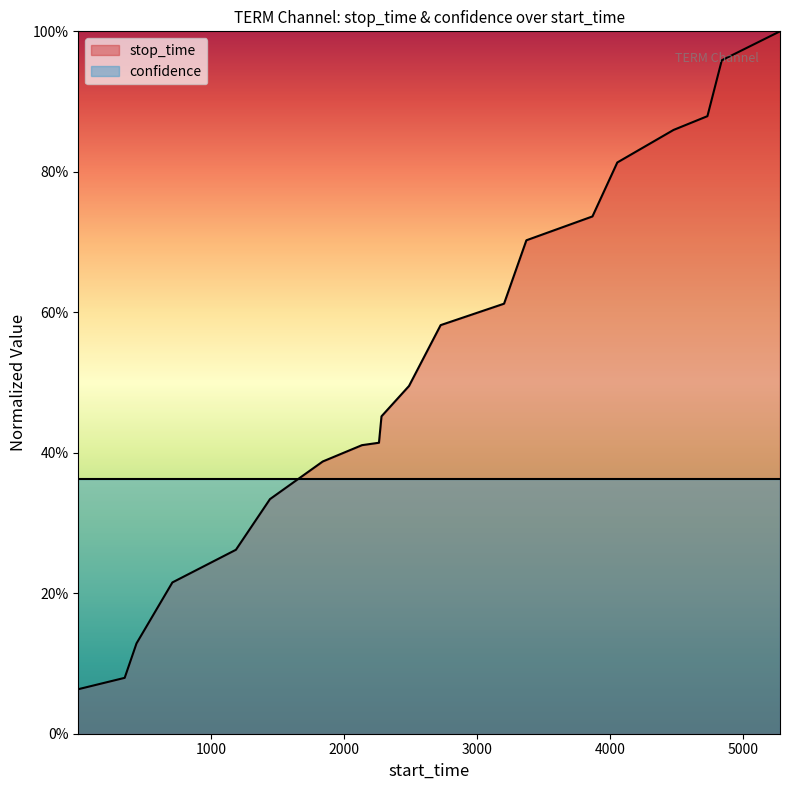

What is the difference between the maximum and minimum values?

0.9